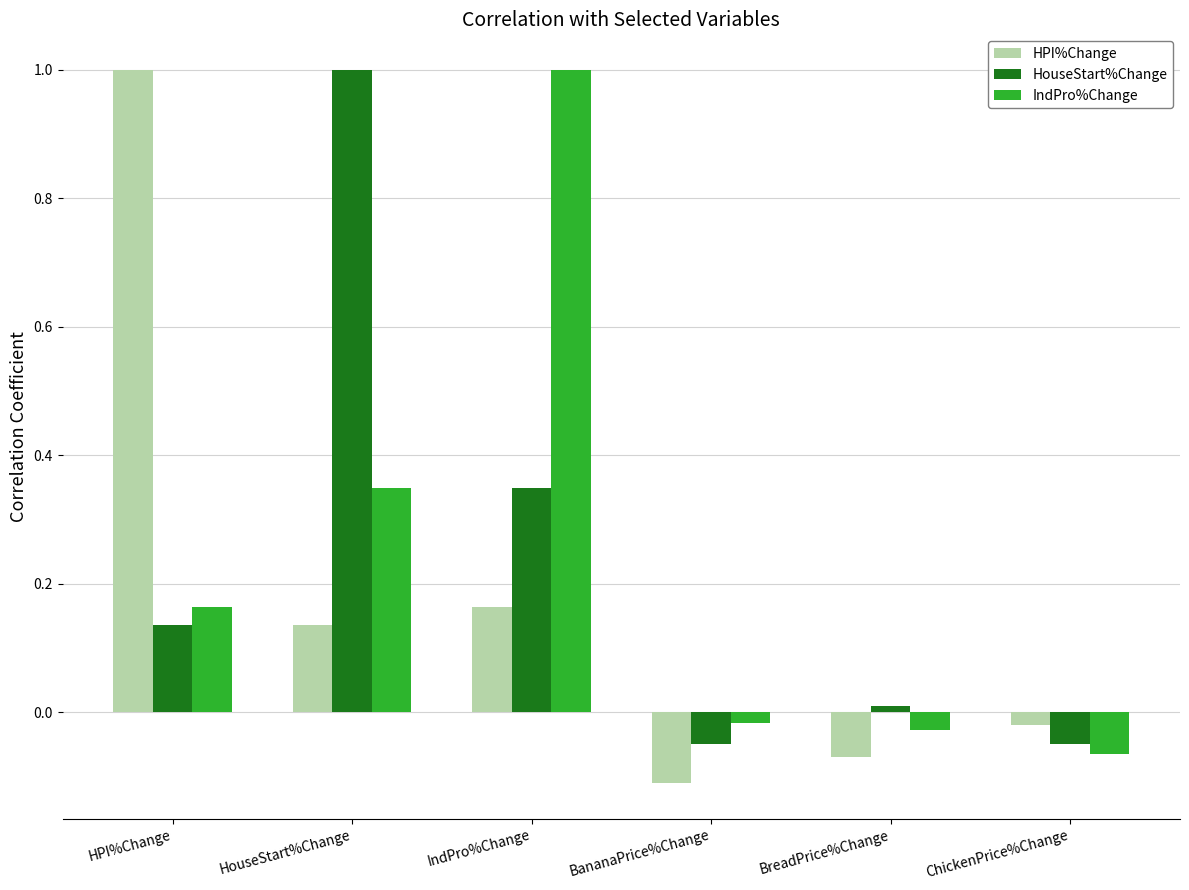

Is the value of HouseStart%Change at HPI%Change greater than the value of IndPro%Change at BananaPrice%Change?

Yes